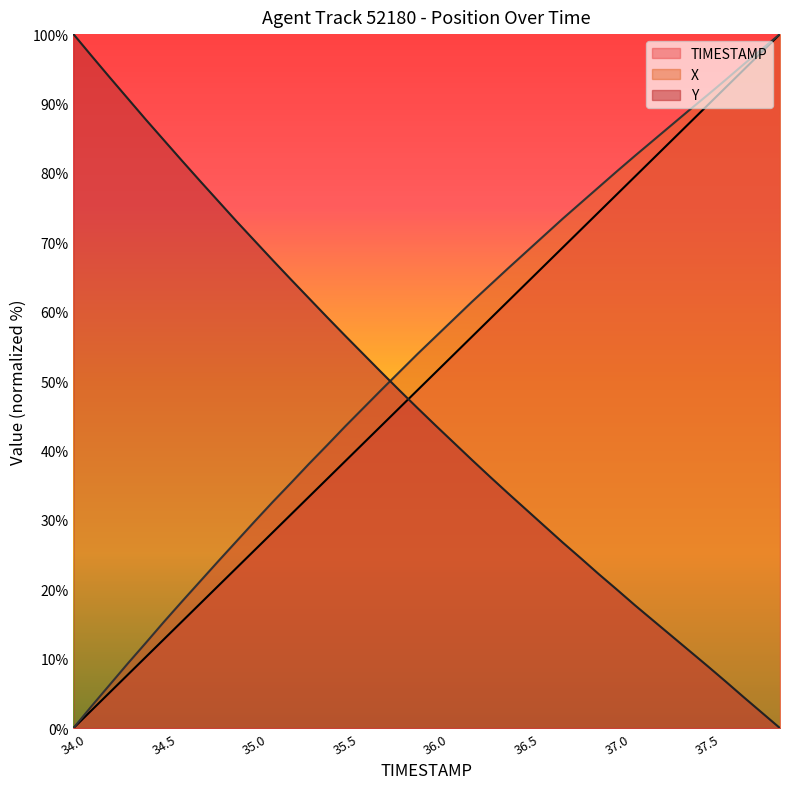

What is the greatest value displayed?

100.0